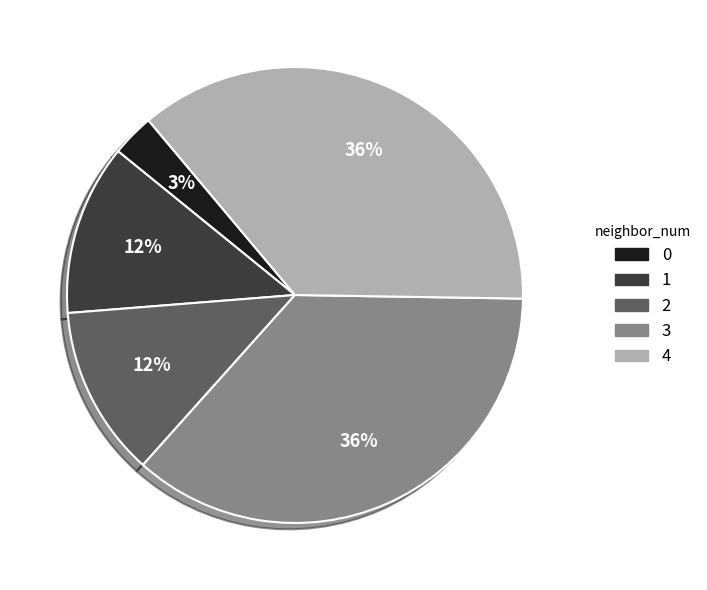

Is there a majority slice in this chart?

No